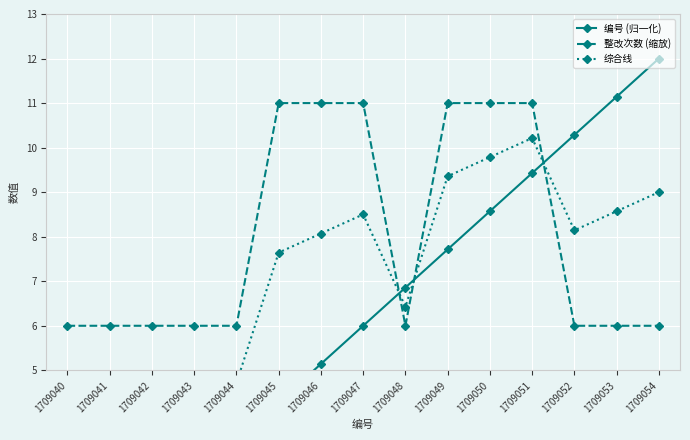

True or false: 编号 (归一化) and 整改次数 (缩放) intersect in this chart.

True